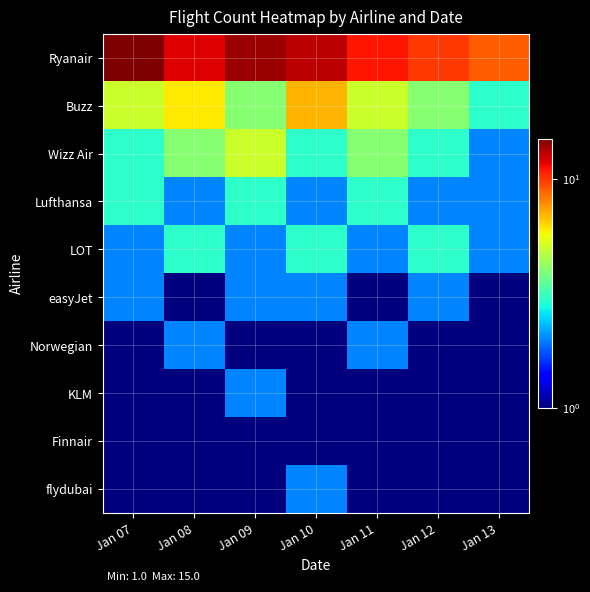

Reading left to right, transcribe all the data shown in this chart.

Ryanair: Jan 07=15	Jan 08=12	Jan 09=14	Jan 10=13	Jan 11=11	Jan 12=10	Jan 13=9
Buzz: Jan 07=5	Jan 08=6	Jan 09=4	Jan 10=7	Jan 11=5	Jan 12=4	Jan 13=3
Wizz Air: Jan 07=3	Jan 08=4	Jan 09=5	Jan 10=3	Jan 11=4	Jan 12=3	Jan 13=2
Lufthansa: Jan 07=3	Jan 08=2	Jan 09=3	Jan 10=2	Jan 11=3	Jan 12=2	Jan 13=2
LOT: Jan 07=2	Jan 08=3	Jan 09=2	Jan 10=3	Jan 11=2	Jan 12=3	Jan 13=2
easyJet: Jan 07=2	Jan 08=1	Jan 09=2	Jan 10=2	Jan 11=1	Jan 12=2	Jan 13=1
Norwegian: Jan 07=1	Jan 08=2	Jan 09=1	Jan 10=1	Jan 11=2	Jan 12=1	Jan 13=1
KLM: Jan 07=1	Jan 08=1	Jan 09=2	Jan 10=1	Jan 11=1	Jan 12=1	Jan 13=1
Finnair: Jan 07=1	Jan 08=1	Jan 09=1	Jan 10=1	Jan 11=1	Jan 12=1	Jan 13=1
flydubai: Jan 07=1	Jan 08=1	Jan 09=1	Jan 10=2	Jan 11=1	Jan 12=1	Jan 13=1